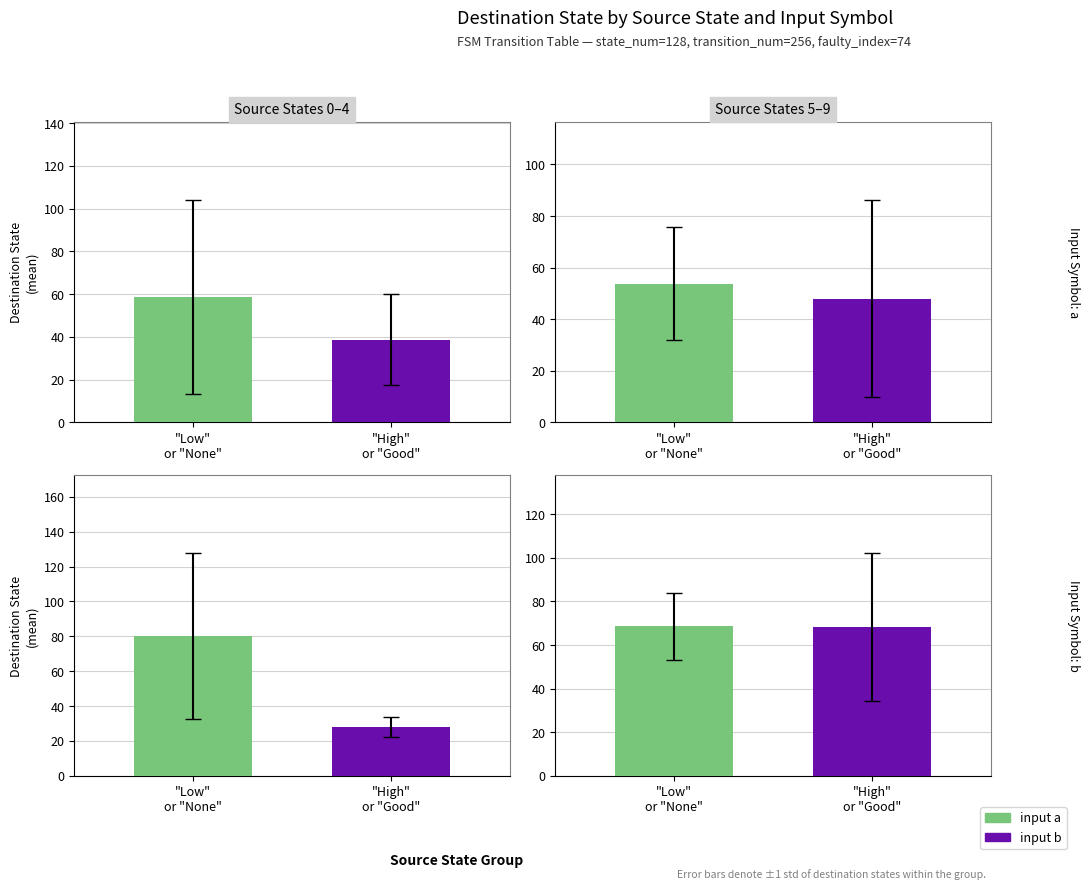

Are the bars grouped side by side (vs. stacked)?

Yes